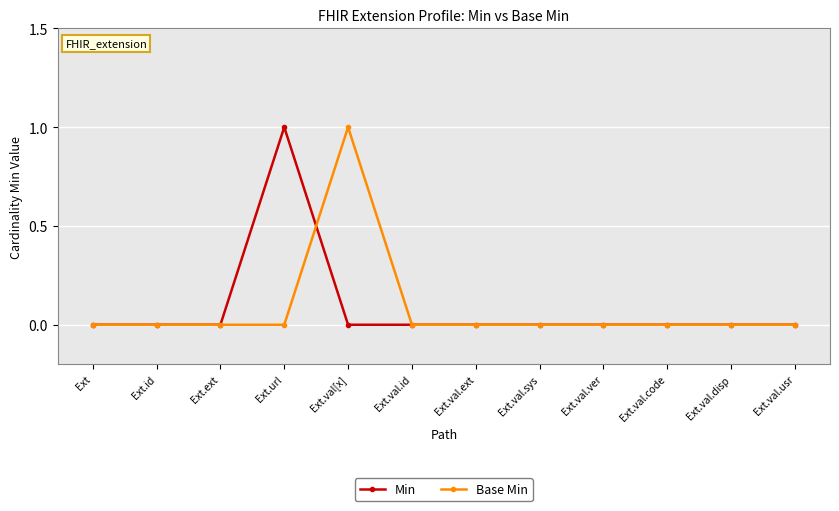

At which label does Min reach its peak?

Ext.url